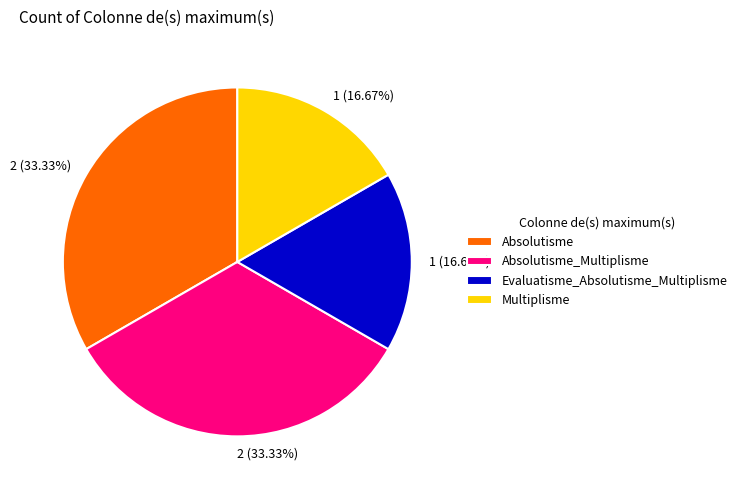

Which has a higher value, Absolutisme_Multiplisme or Multiplisme?

Absolutisme_Multiplisme